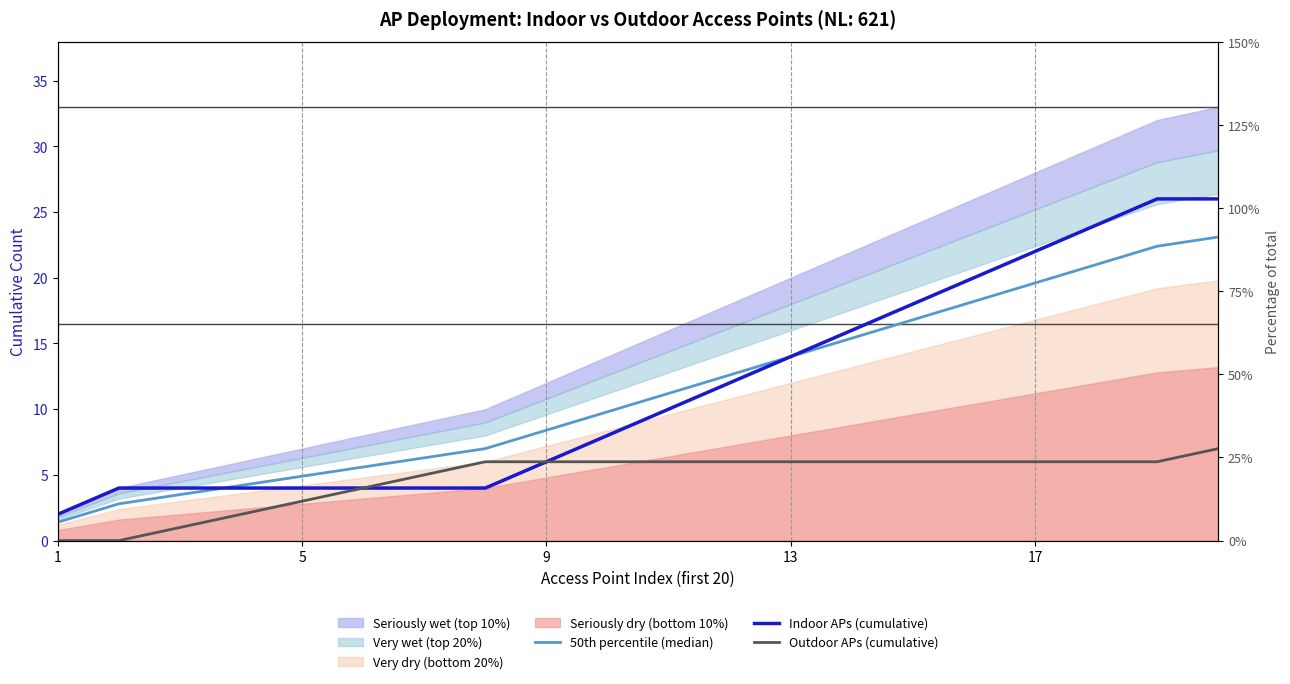

True or false: 50th percentile (median) and Outdoor APs (cumulative) intersect in this chart.

False